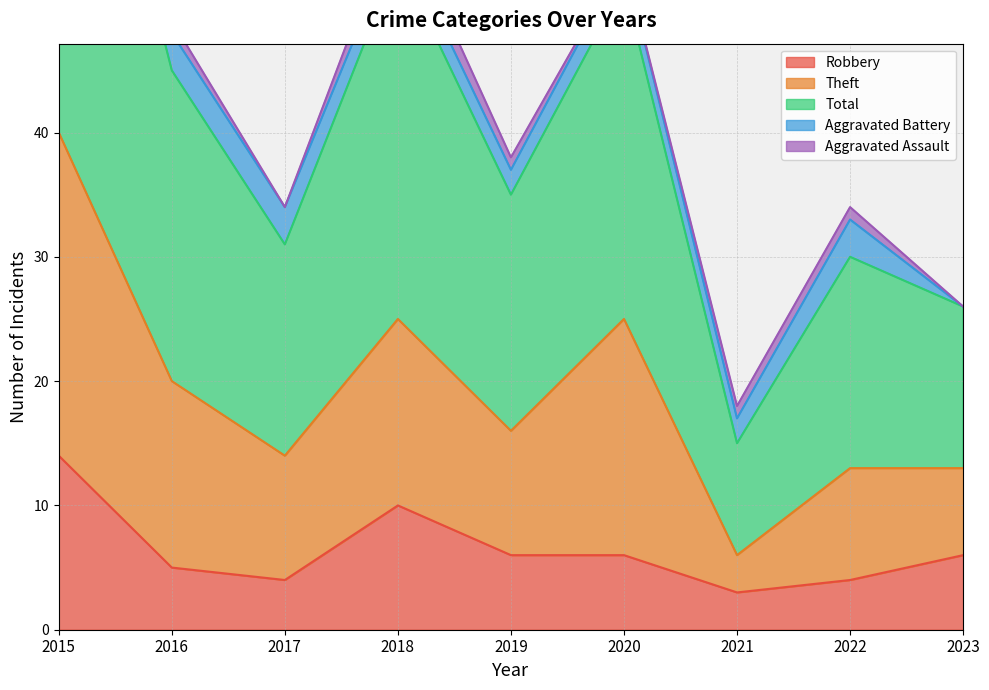

In Total, how many points are lower than both neighbors (excluding endpoints)?

3